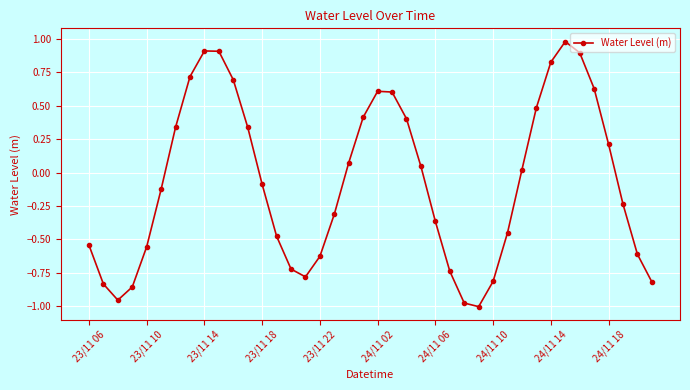

What is the difference between the maximum and minimum values?

2.0